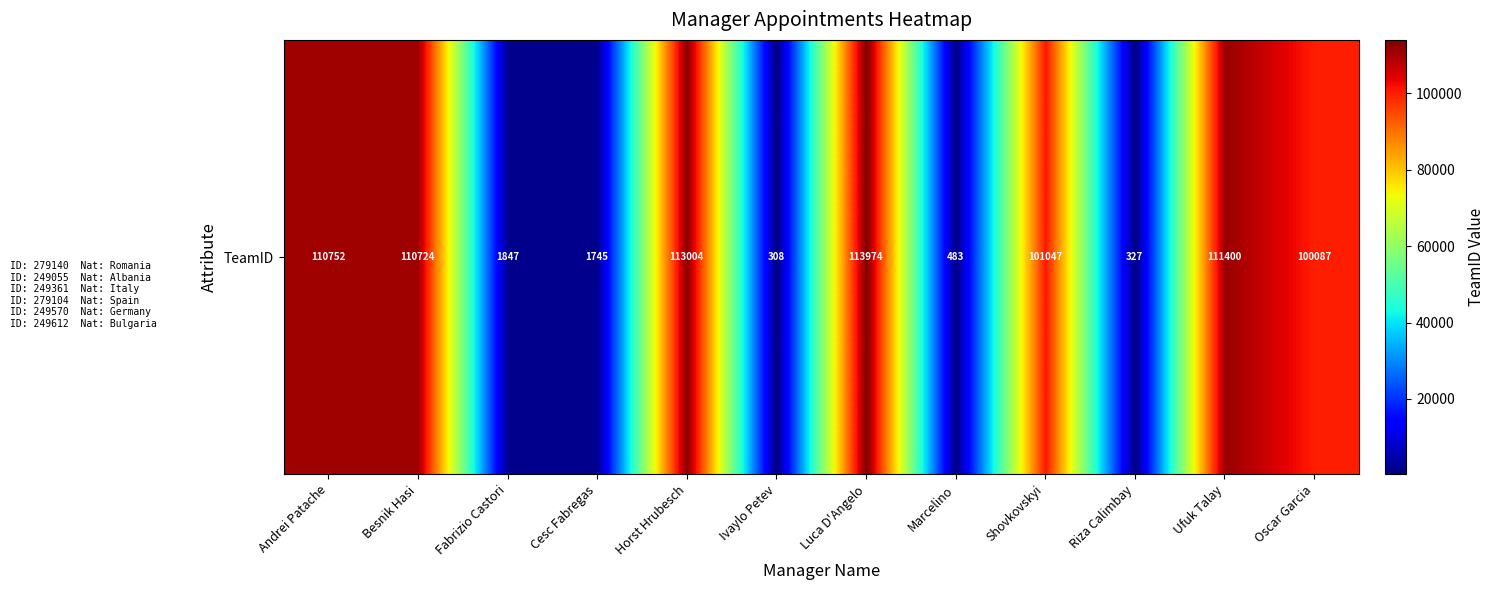

What is the sum of all values?

765698